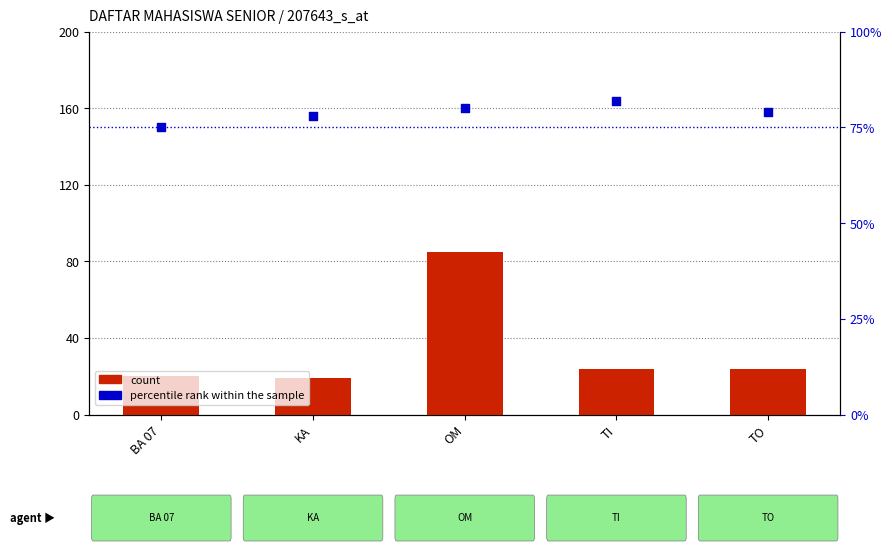

Which series contains the highest Y value?

count